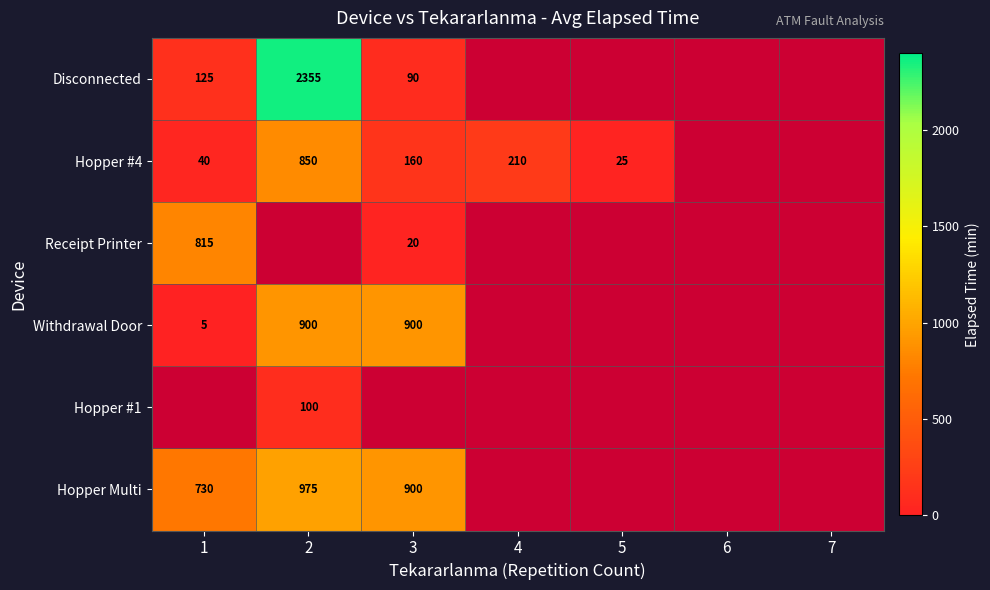

The value of Hopper #1 at 2 is 40. True or false?

False